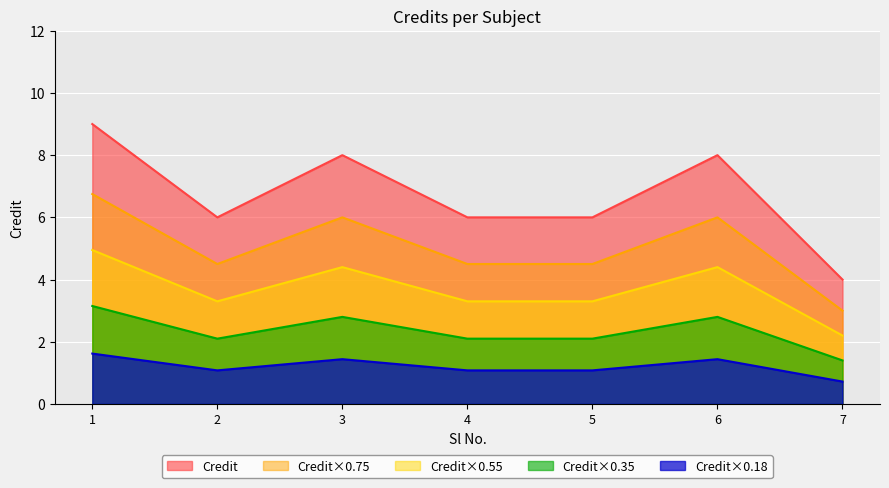

What is the sum of the values at 4 and 6?

14